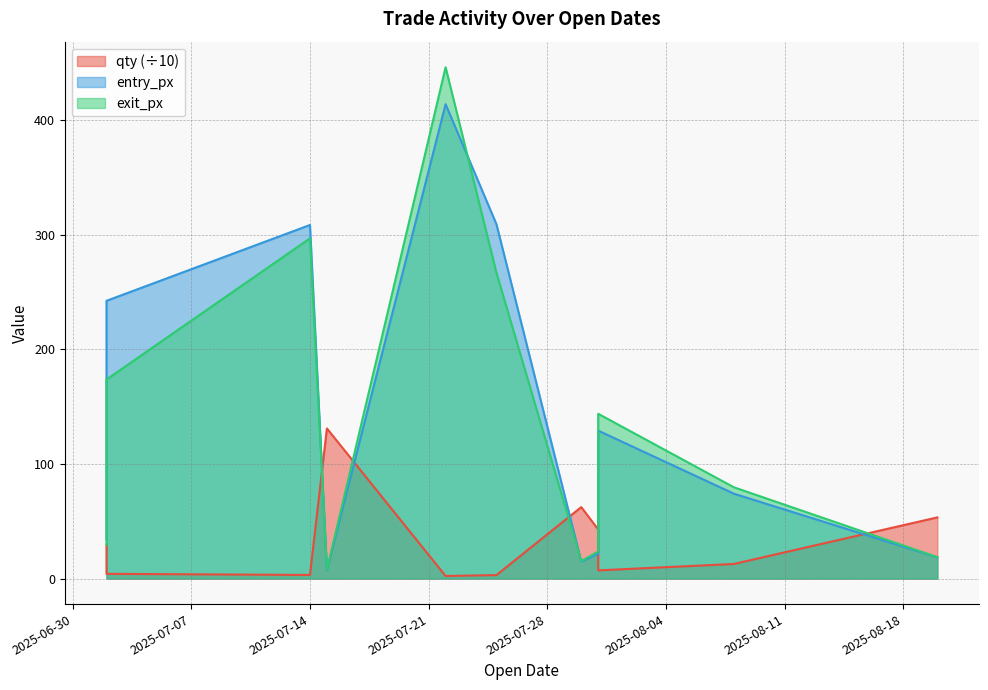

What is the label of the 1st point from the right?

2025-08-20